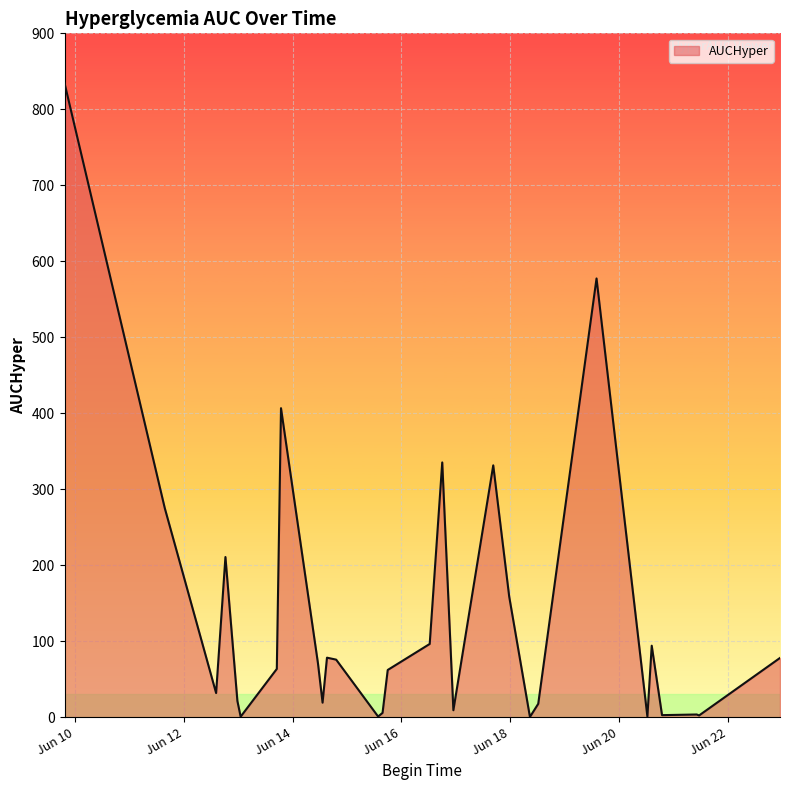

What is the maximum value shown in the chart?

834.5